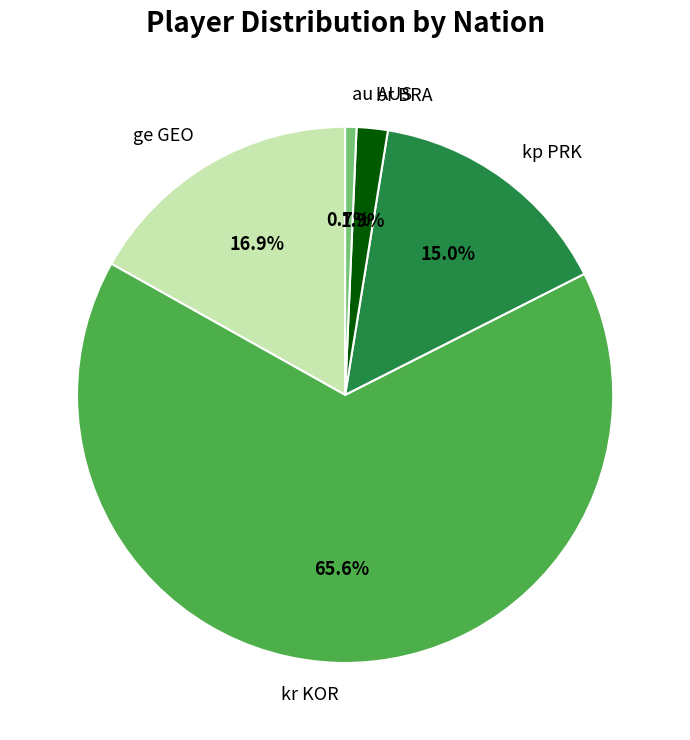

To the nearest percent, what is the average slice percentage?

20%